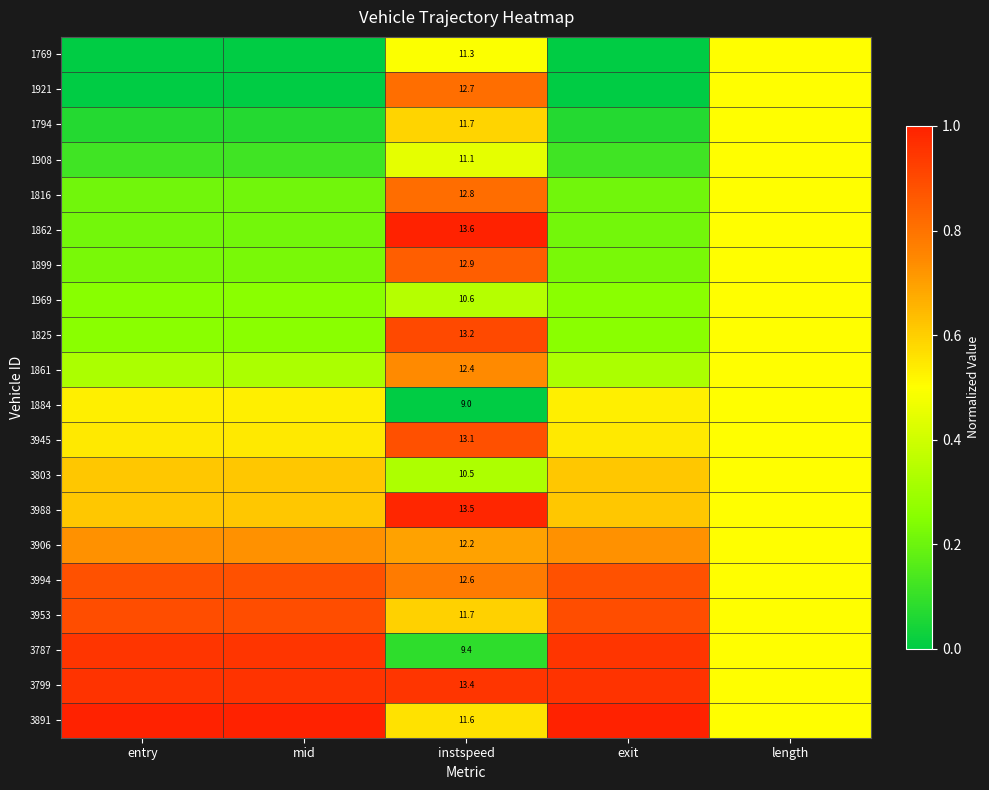

The value of 1769 at mid is 0.0. True or false?

True